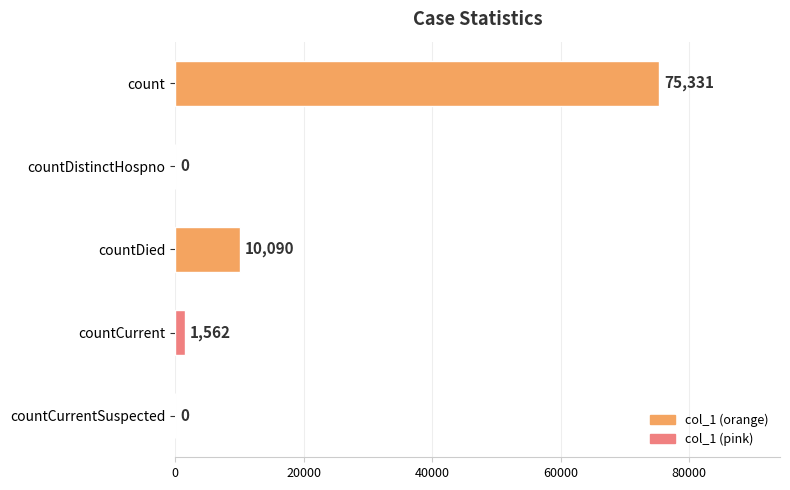

The value at countDied is 17909. True or false?

False